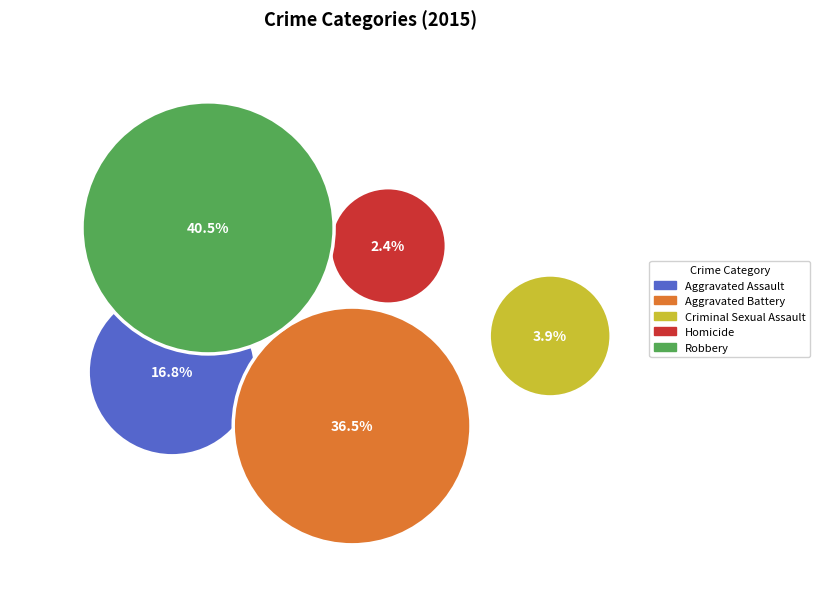

Does Aggravated Battery account for over 50% of the chart?

No